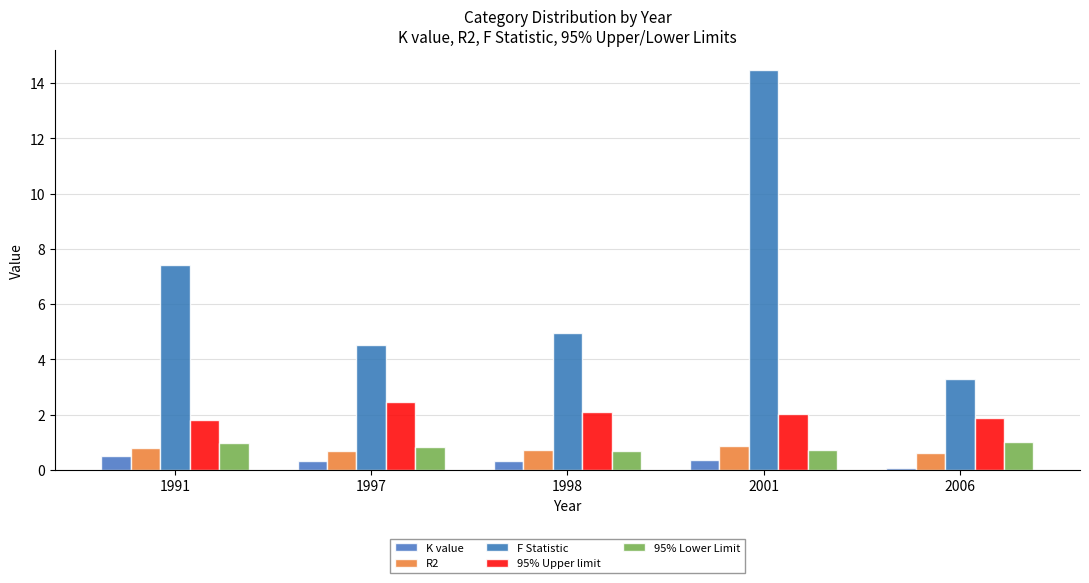

Count the number of data series in this chart.

5